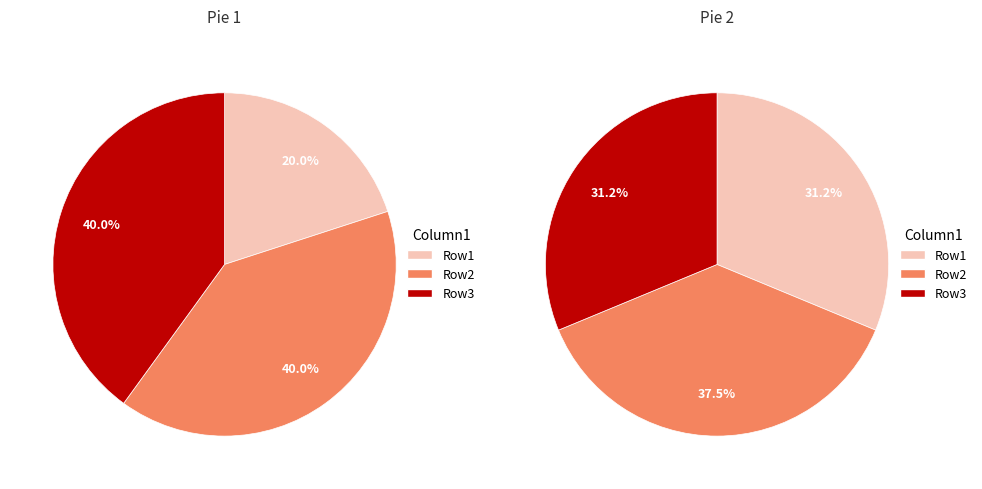

Is 3 the majority of the pie?

No